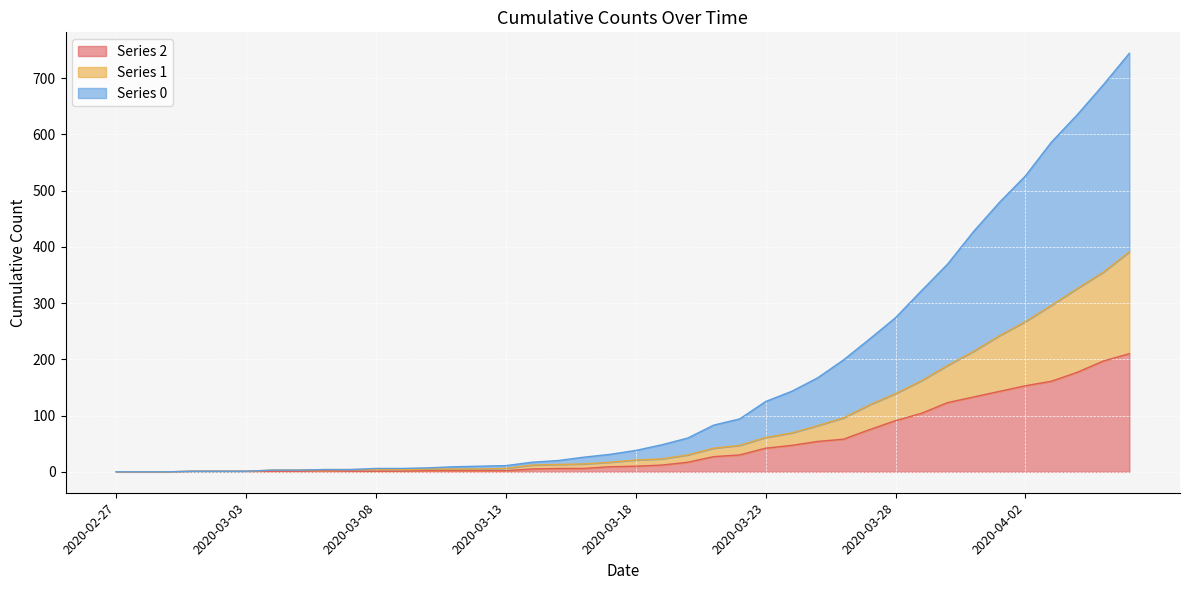

How many values in 2 are above zero?

37